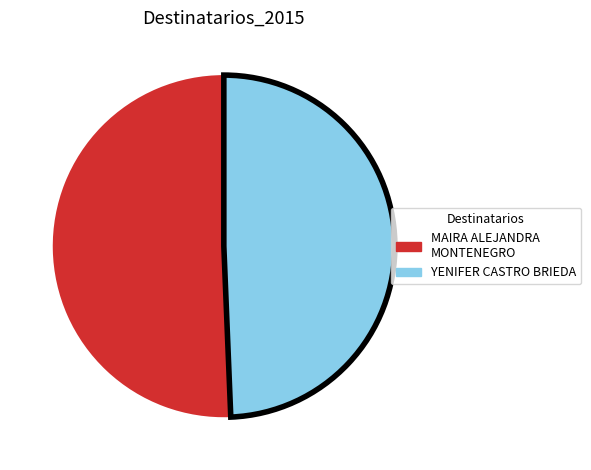

Do YENIFER CASTRO BRIEDA and MAIRA ALEJANDRA MONTENEGRO together represent more than half of the pie?

Yes